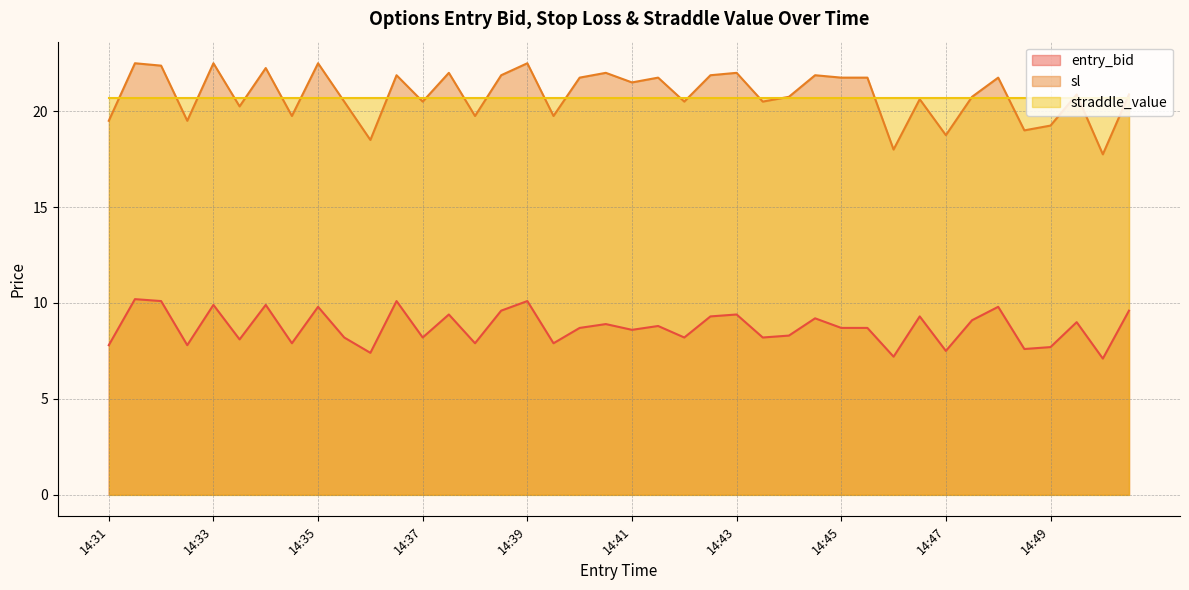

True or false: sl has more than 2 points higher than both neighbors.

True